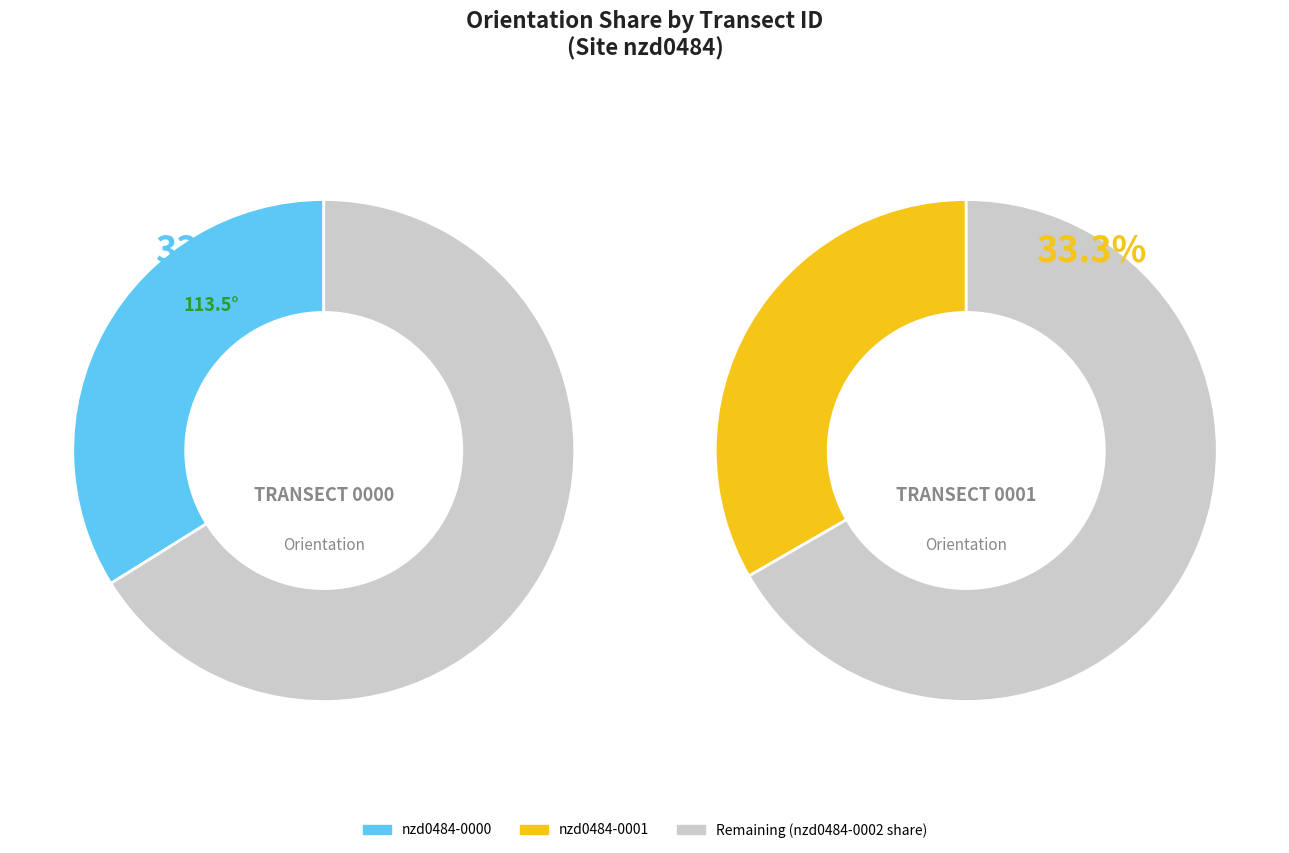

How many slices are in this pie chart?

3